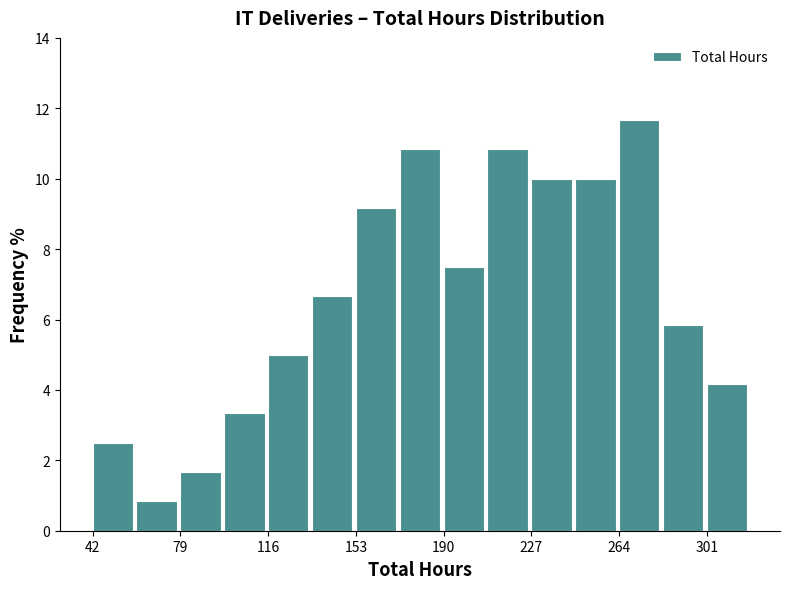

Around what value on the x-axis is the tallest bar? Give the approximate position of its centre, as read against the axis.

275